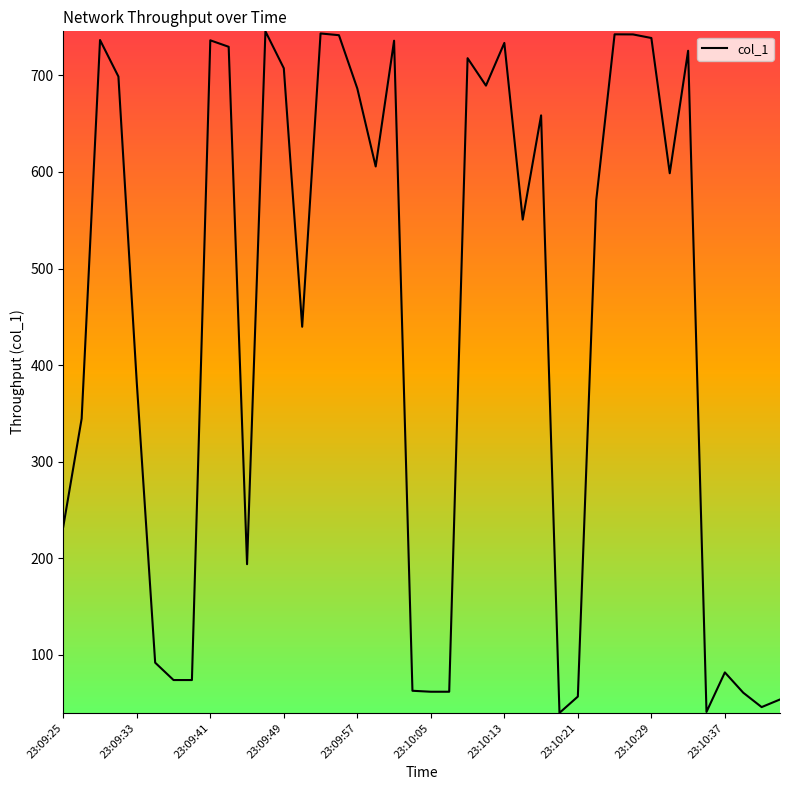

What is the greatest value displayed?

745.5